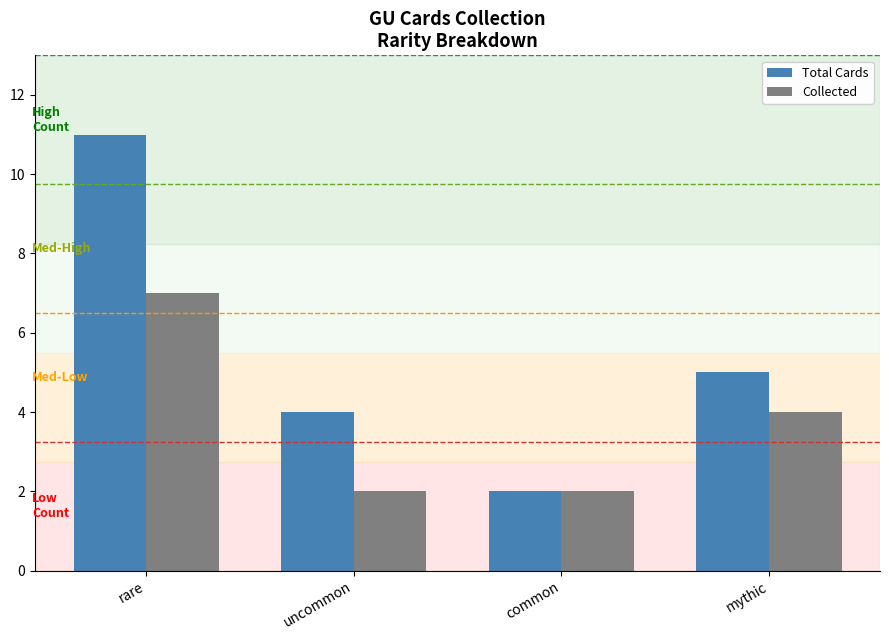

What position from the left is mythic?

4